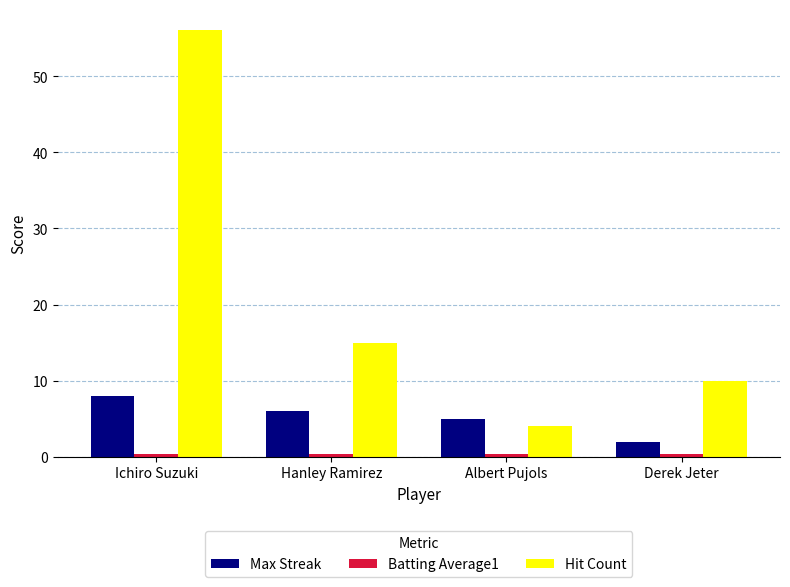

Which series has the widest spread of values?

Hit Count